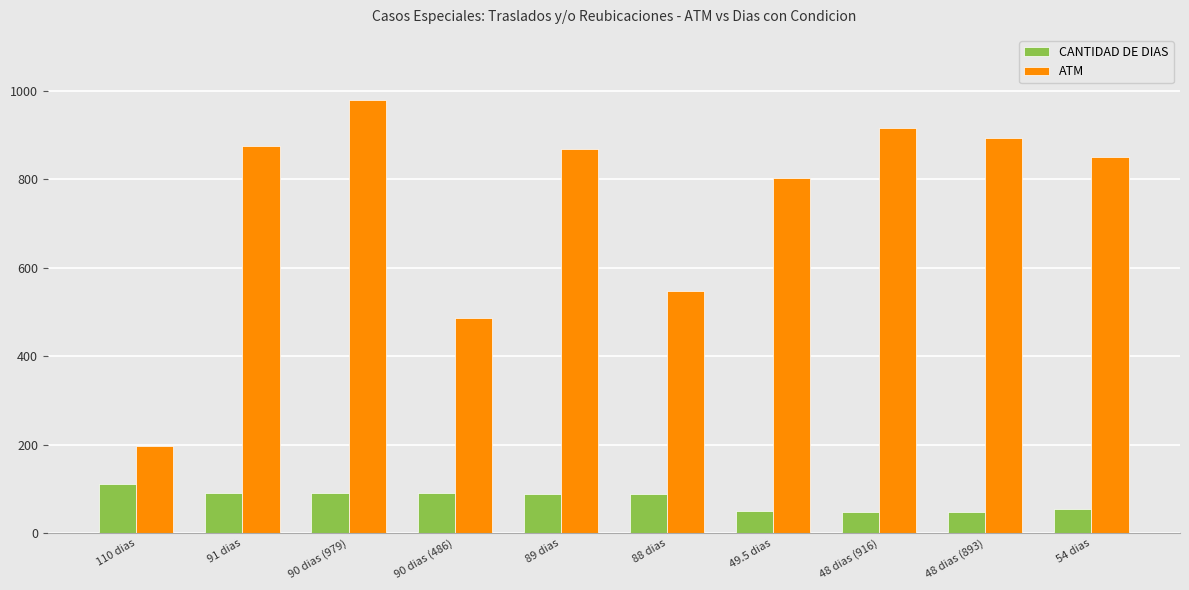

What is the label of the 1st bar from the right?

54 dias